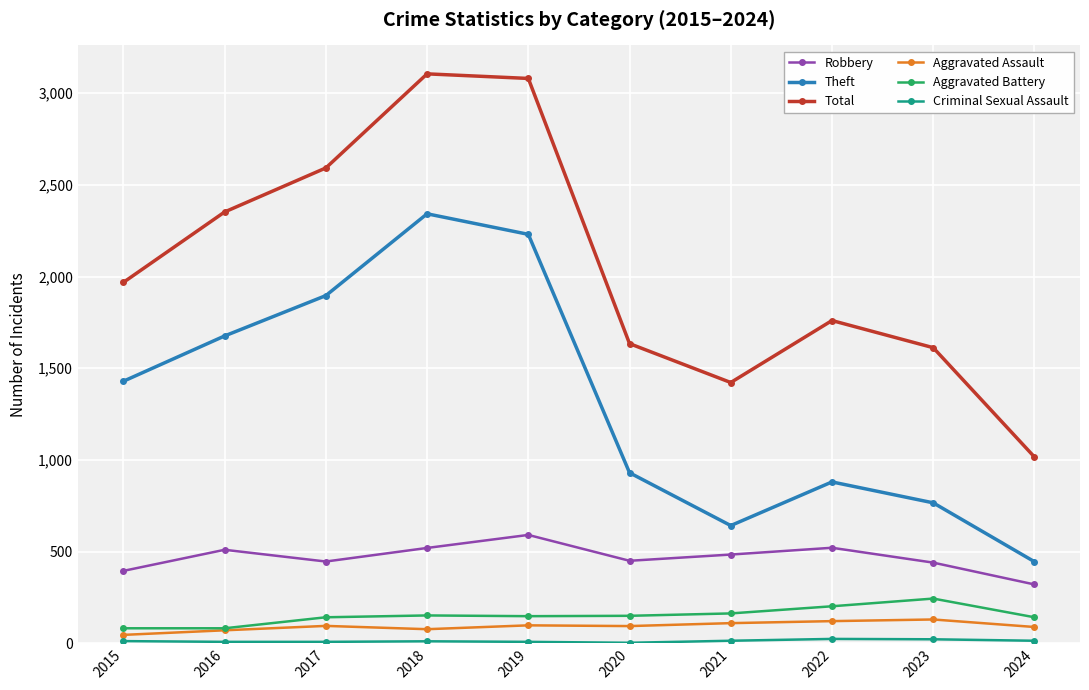

Which series changed the most between 2015 and 2020?

Theft